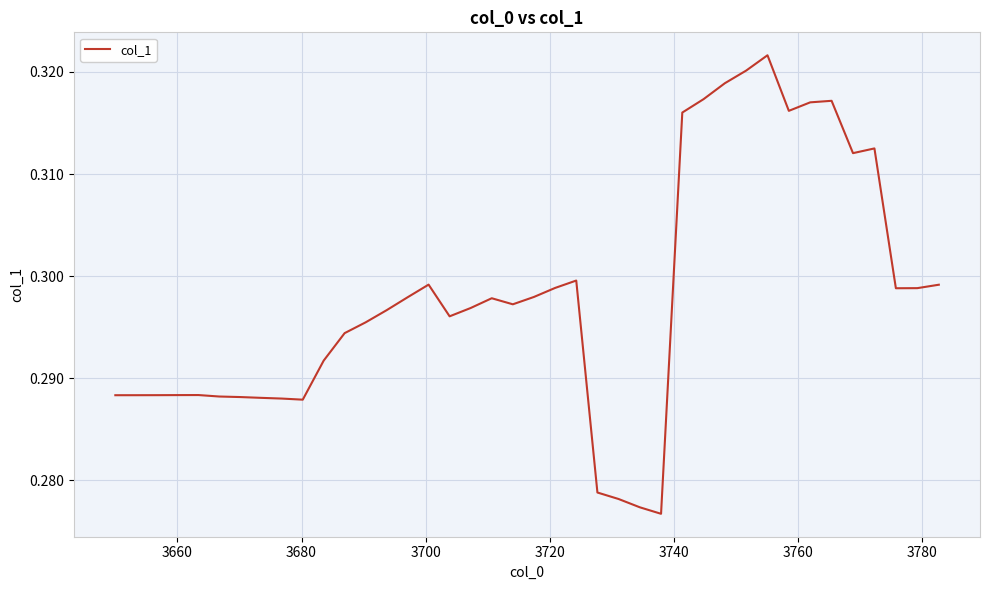

Reading right to left, what are all the values shown in this chart?

0.3	0.3	0.3	0.3	0.3	0.3	0.3	0.3	0.3	0.3	0.3	0.3	0.3	0.3	0.3	0.3	0.3	0.3	0.3	0.3	0.3	0.3	0.3	0.3	0.3	0.3	0.3	0.3	0.3	0.3	0.3	0.3	0.3	0.3	0.3	0.3	0.3	0.3	0.3	0.3